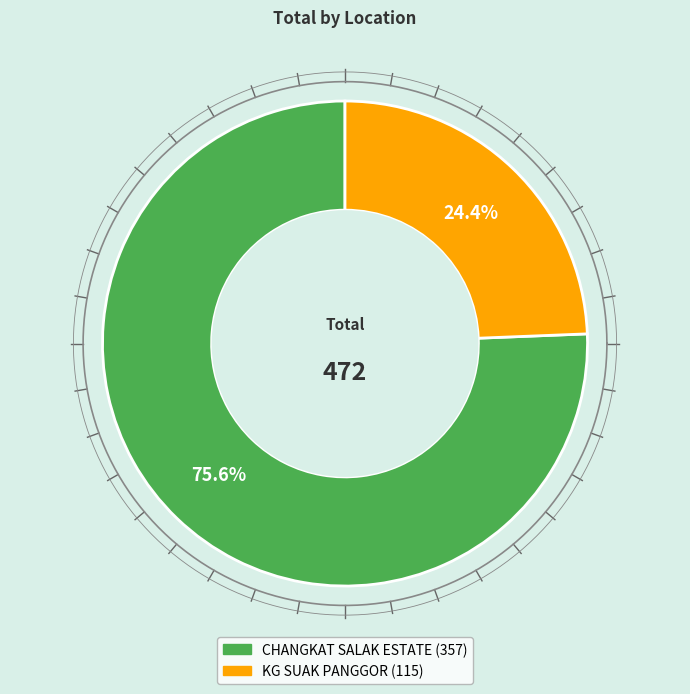

True or false: KG SUAK PANGGOR accounts for 17% of the total.

False